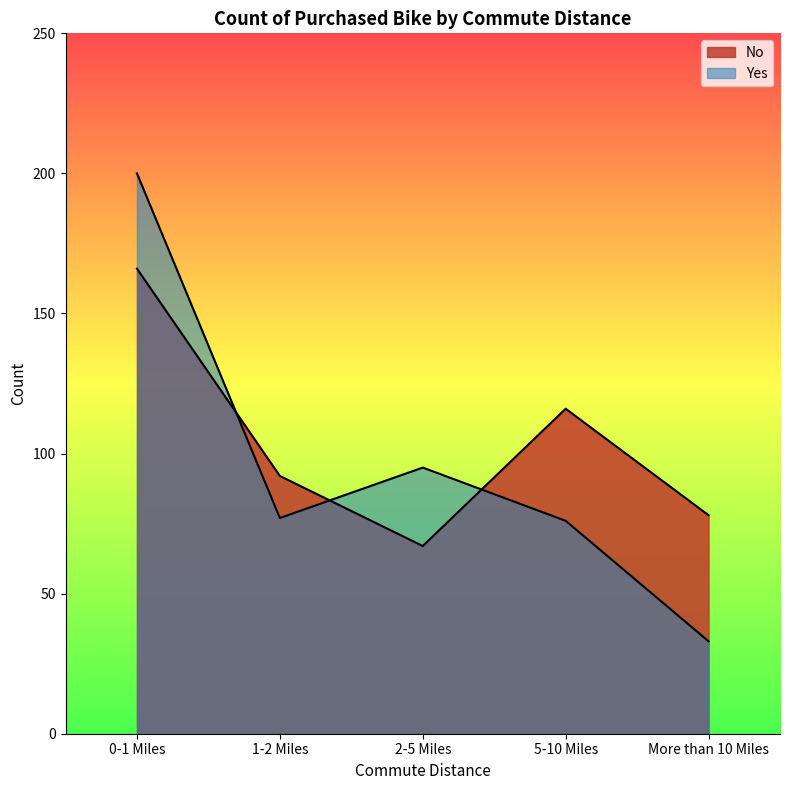

What is the minimum value for Yes?

33